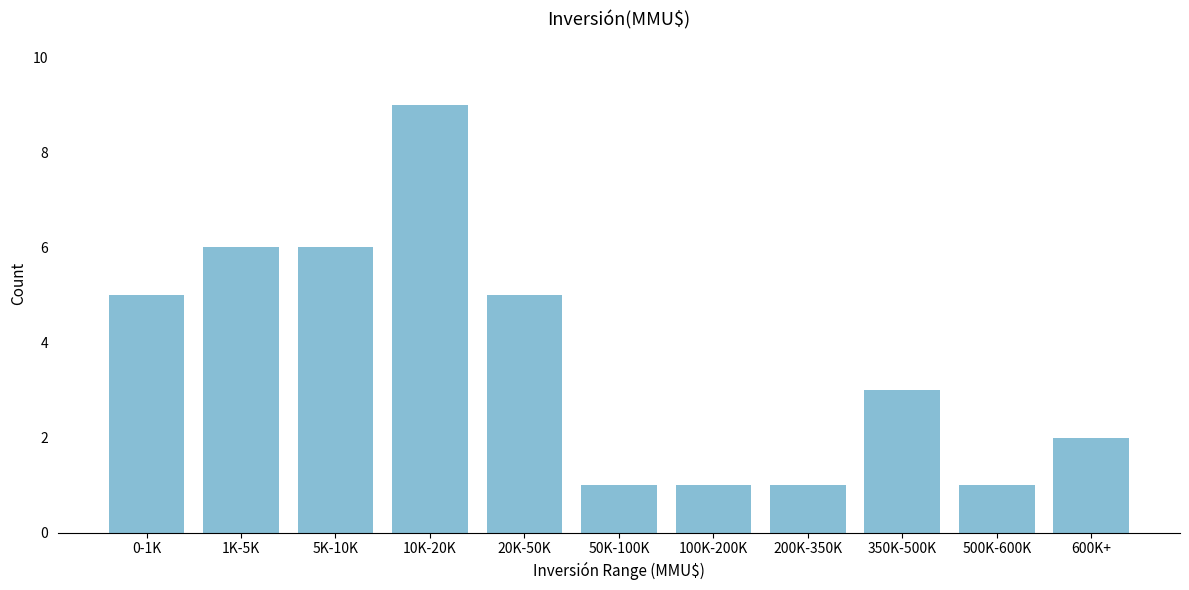

Reading left to right, transcribe all the data shown in this chart.

5	6	6	9	5	1	1	1	3	1	2